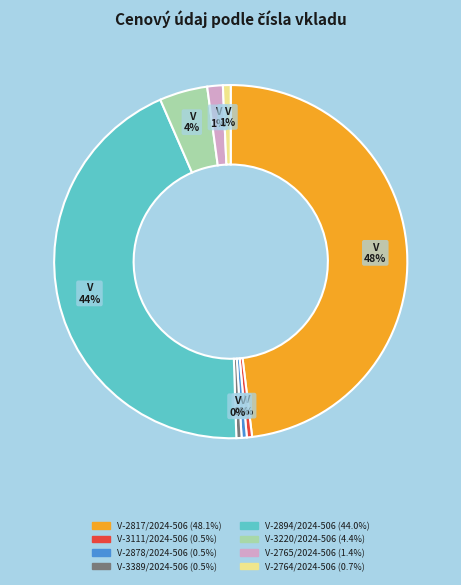

Do V-2817/2024-506 and V-2764/2024-506 together represent more than half of the pie?

No